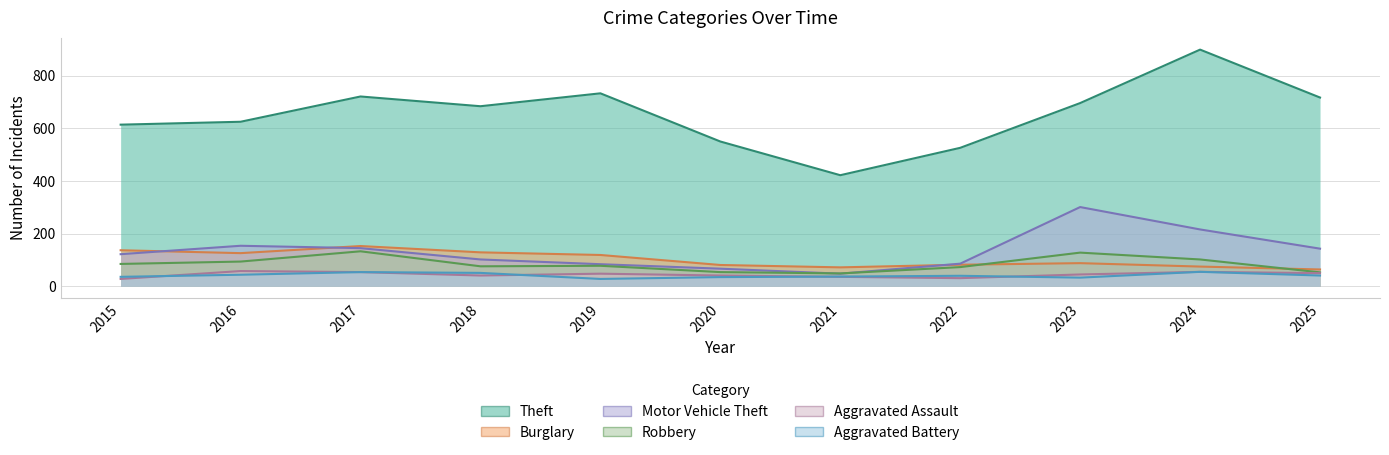

How many data points in Theft are less than 684?

5